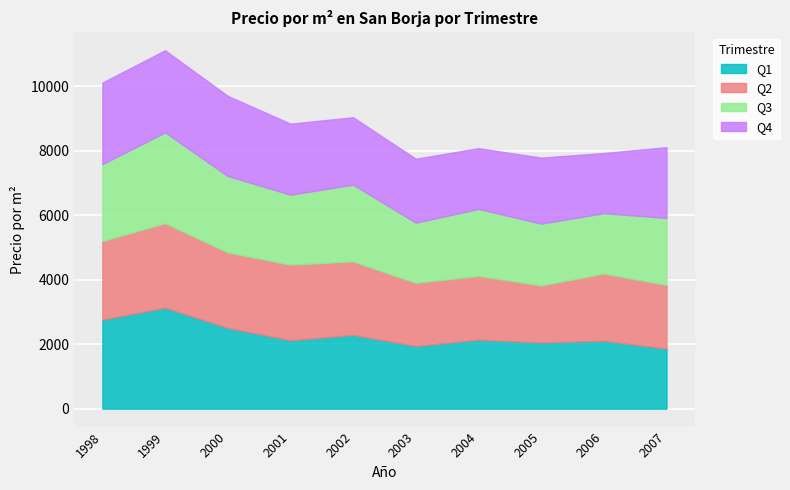

What is the total value across all series at 2007?

8109.7